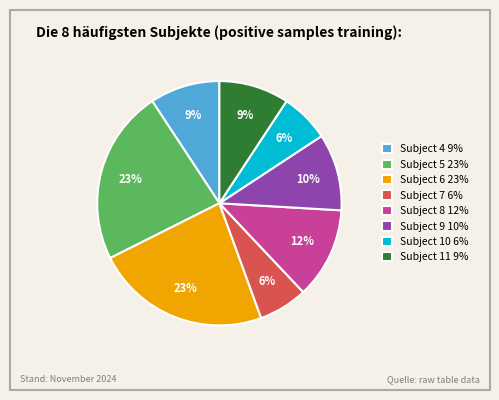

How many segments does this pie chart have?

8